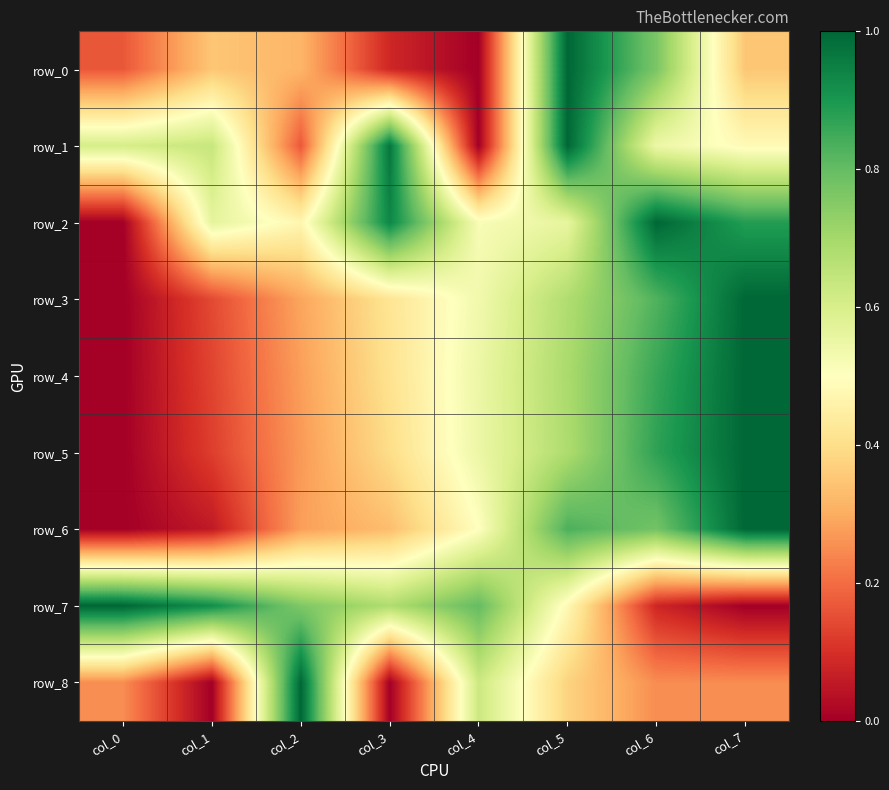

At which label does row_7 reach its peak?

col_0